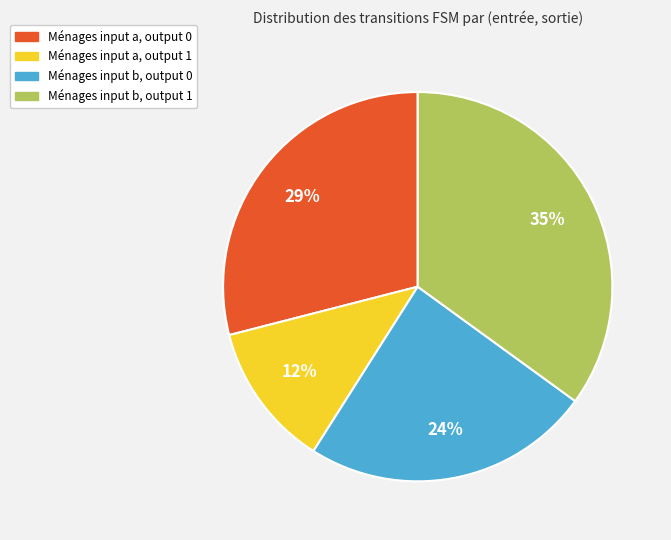

Is Ménages input a, output 0 the majority of the pie?

No